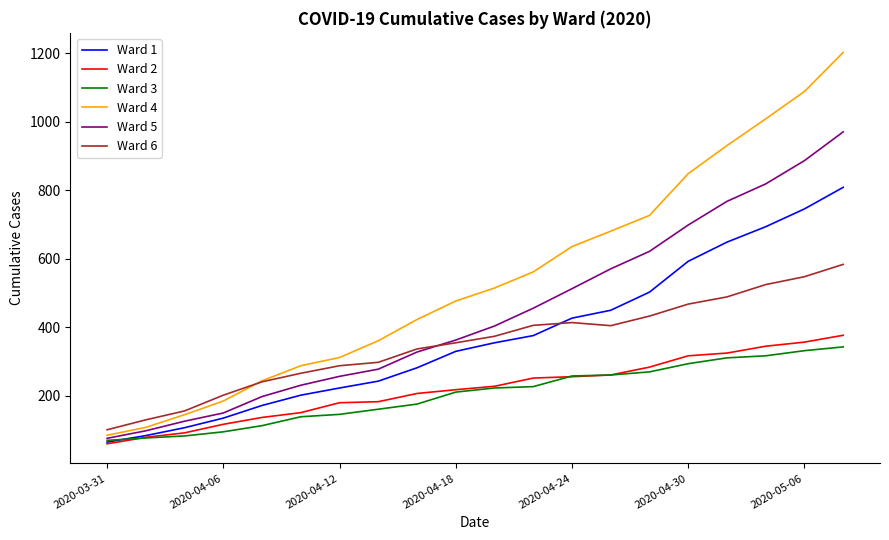

What is the highest value of the Ward 4 series?

1203